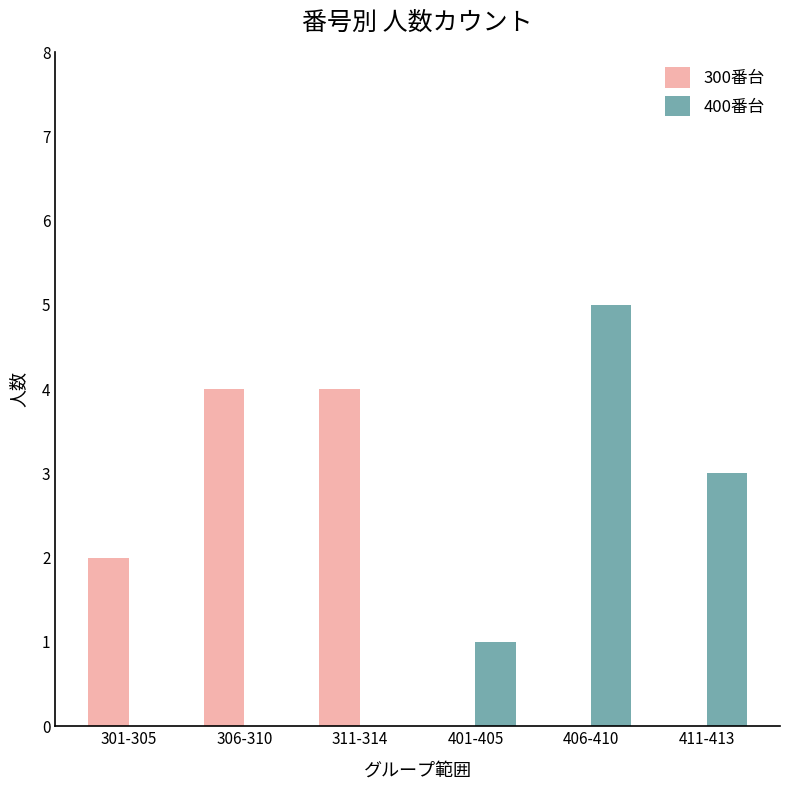

At which category is the sum across all series the highest?

406-410